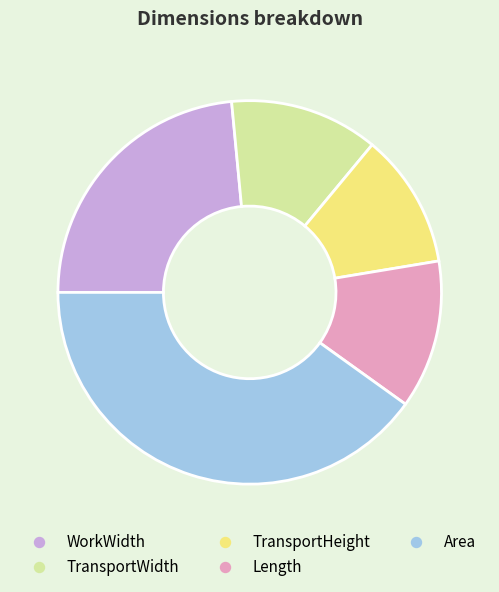

Between Length and Area, which is larger?

Area